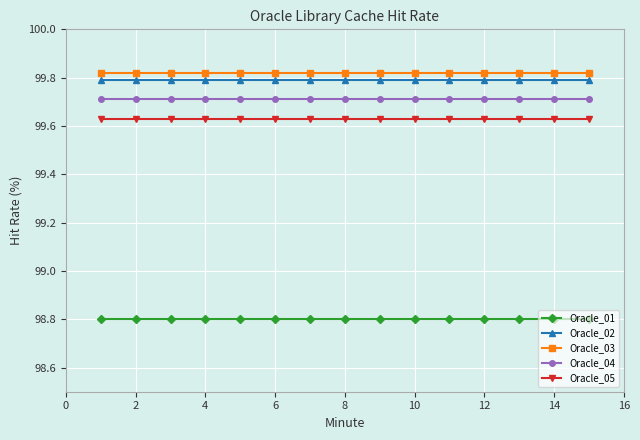

What is the lowest value of the Oracle_01 series?

98.8